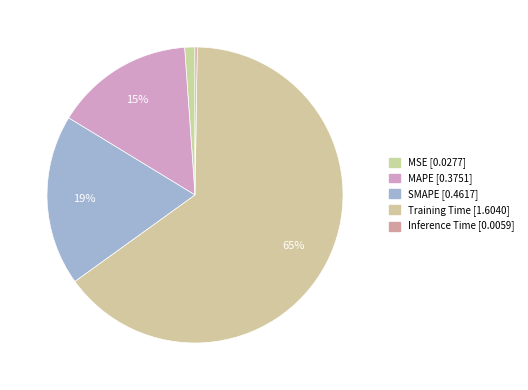

Rank the categories by value from lowest to highest.

Inference Time, MSE, MAPE, SMAPE, Training Time